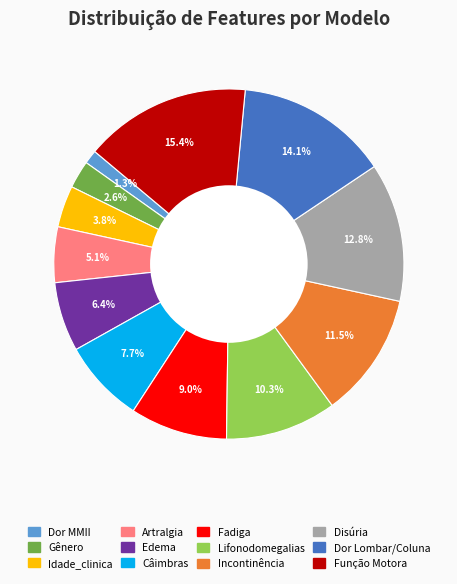

What percentage is NOT represented by Gênero?

97.4%